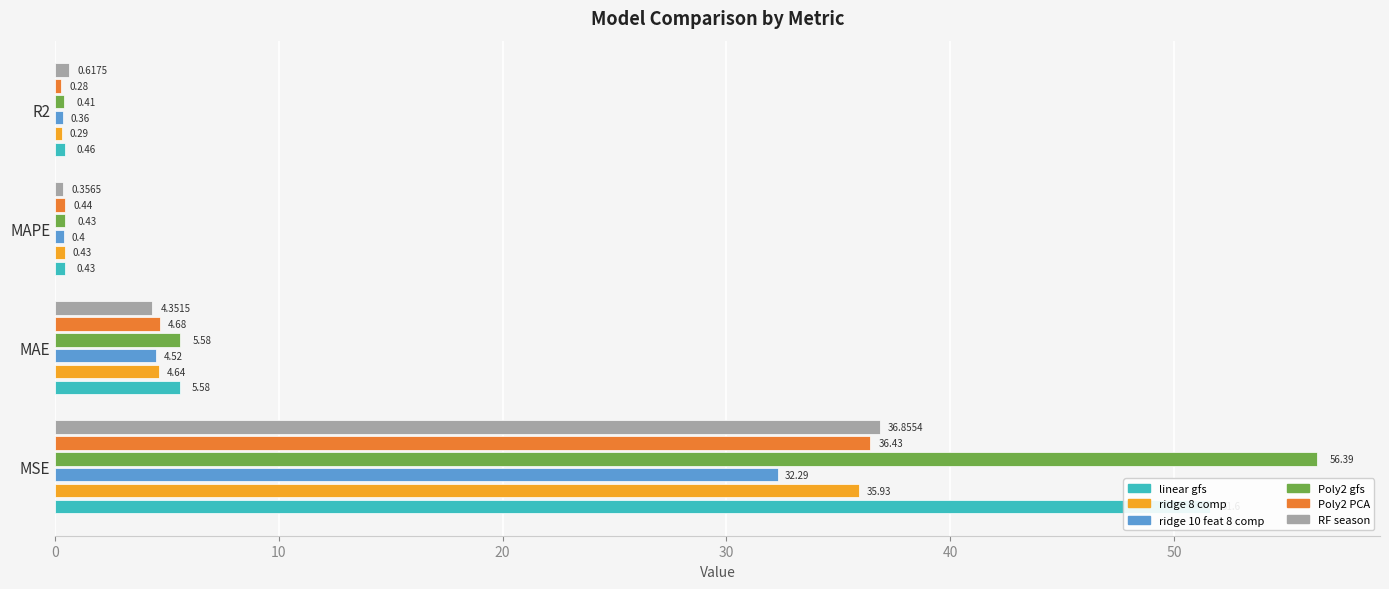

True or false: Poly2 gfs has a value of 8.7 at MAE.

False